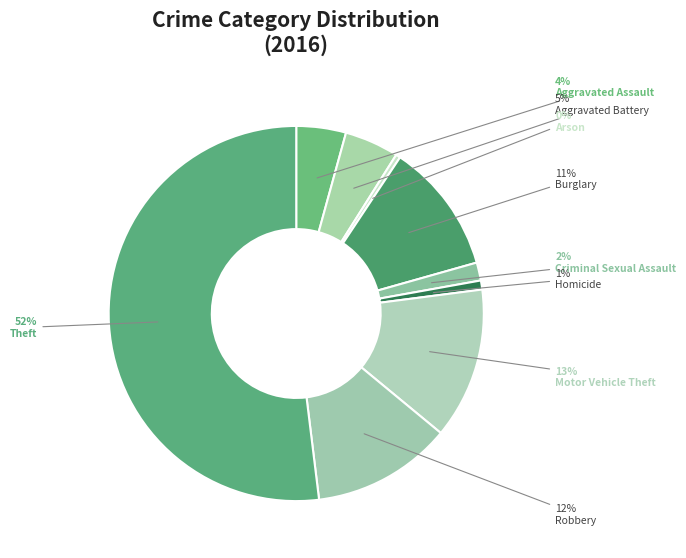

Which slice represents more than half of the pie?

Theft